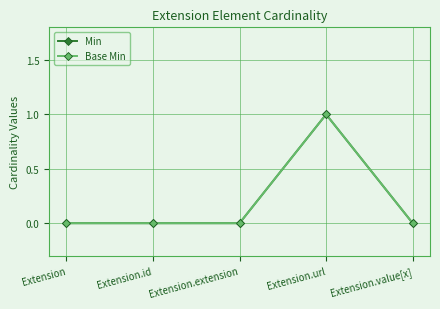

What is the value of the Min point at the 4th from the left?

1